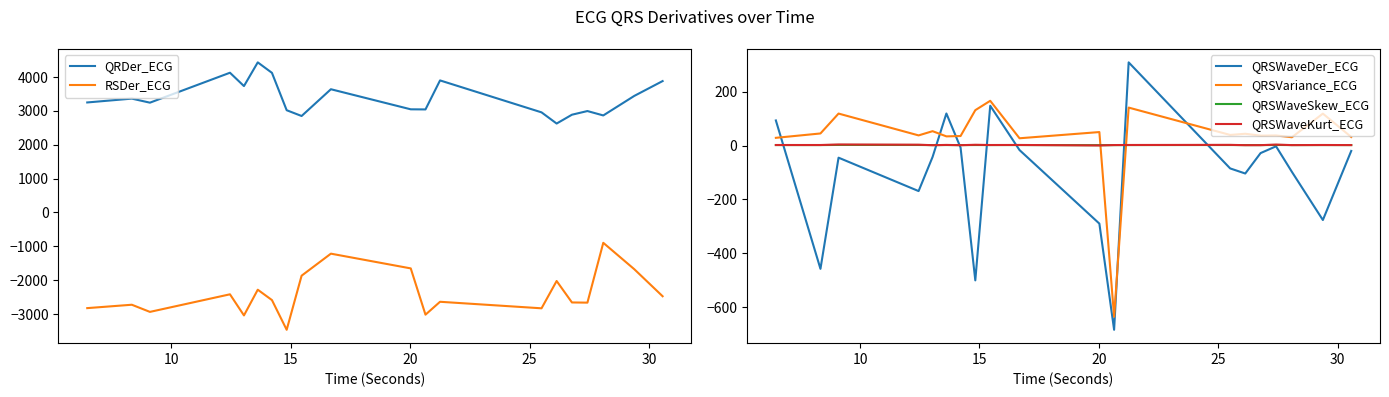

What is the highest value of the QRSVariance_ECG series?

166.1